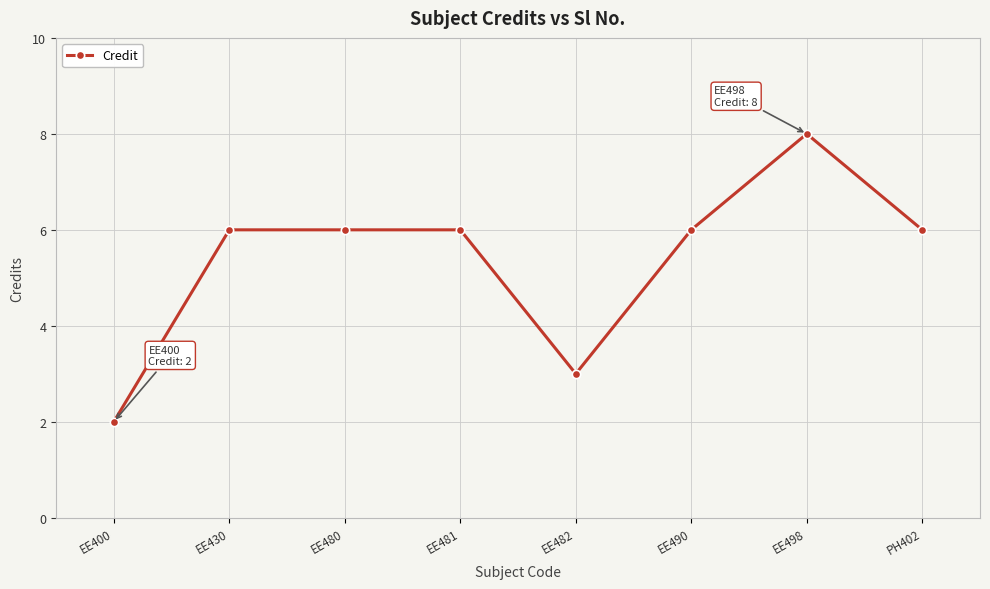

What is the sum of the values at PH402 and EE400?

8